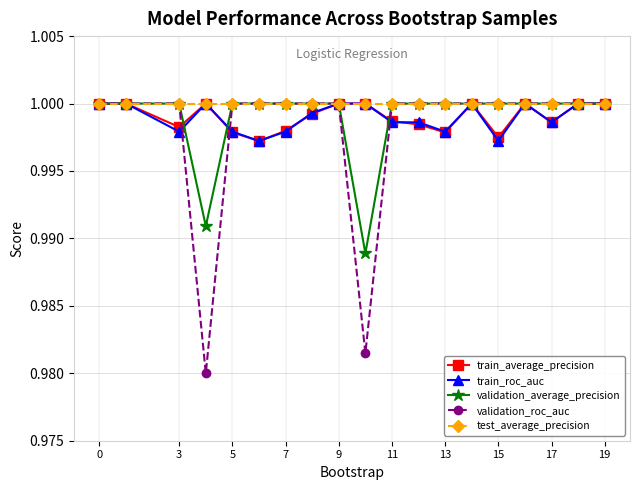

Is this an area chart (filled region under the line)?

No